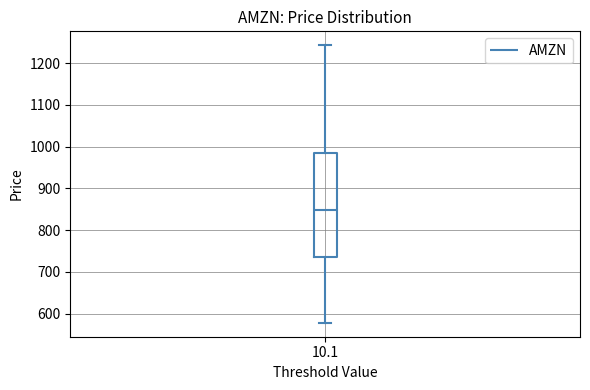

Read this box plot against the y-axis: the position of the median line, the range covered by the box, and the ends of both whiskers. The values are not printed on the chart, so give them approximately, as read against the axis.

median 850, box 730 to 990, whiskers 580 to 1240